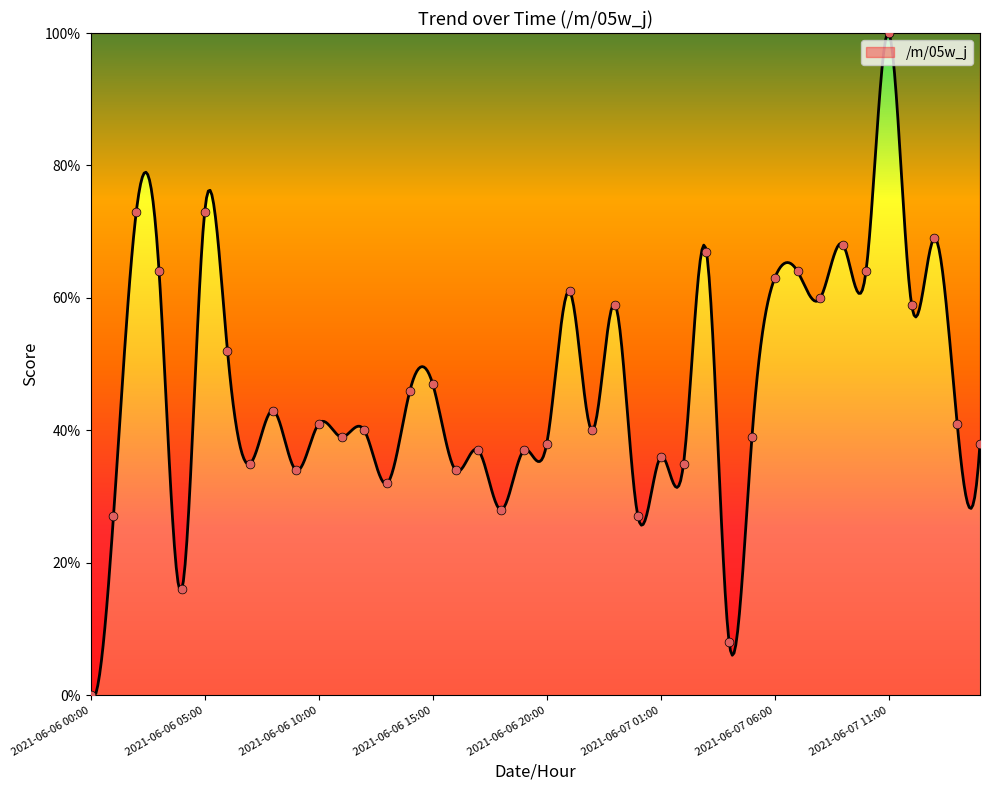

Between 2021-06-07 07:00 and 2021-06-06 21:00, which is larger?

2021-06-07 07:00